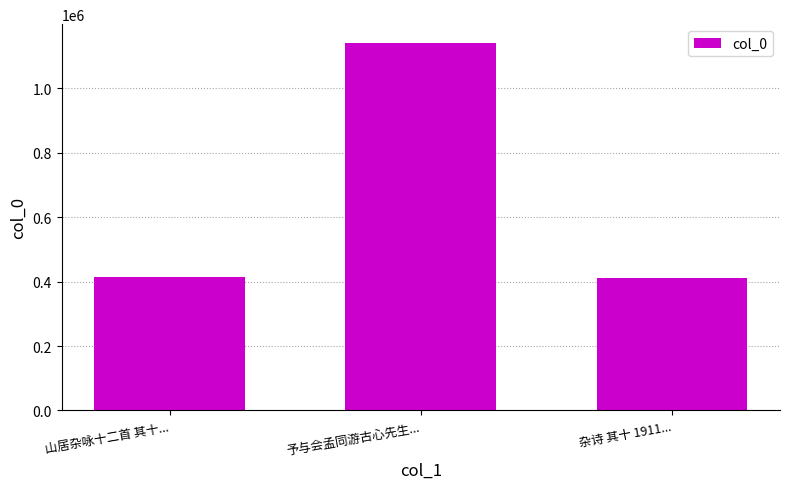

What is the approximate value at 山居杂咏十二首 其十...?

414723